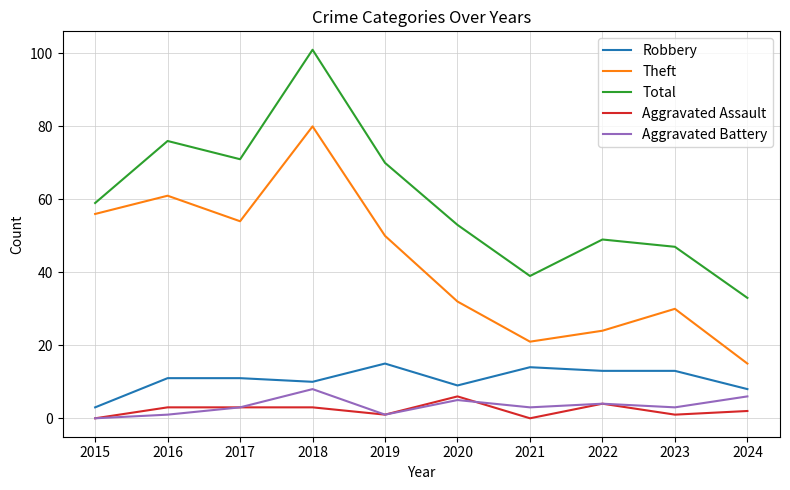

True or false: Robbery and Theft intersect in this chart.

False